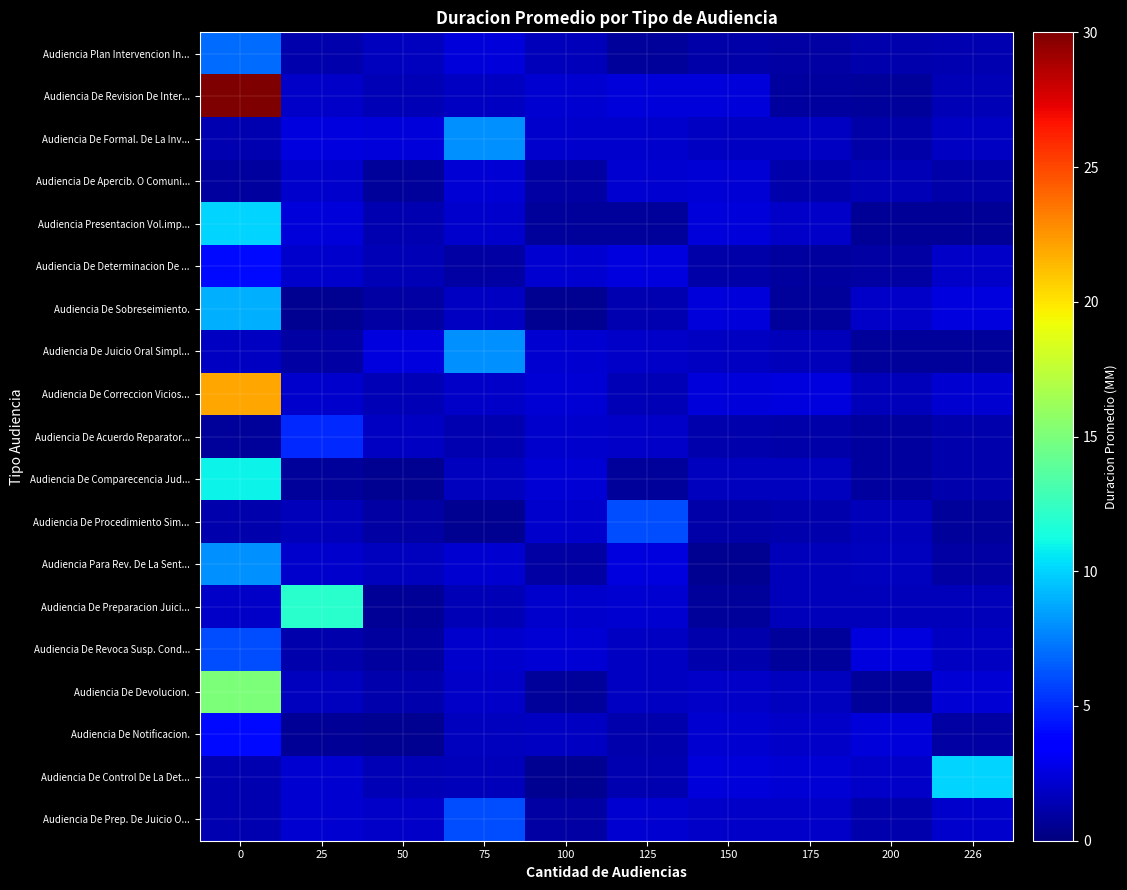

Reading left to right, transcribe all the data shown in this chart.

row_0: 0=7.0	25=1.2	50=1.8	75=2.4	100=1.6	125=0.8	150=1.1	175=1.0	200=1.2	226=1.4
row_1: 0=30.0	25=1.9	50=1.4	75=1.8	100=2.1	125=2.4	150=2.4	175=0.9	200=0.8	226=1.4
row_2: 0=1.3	25=2.5	50=2.4	75=8.0	100=2.0	125=2.0	150=1.8	175=1.8	200=1.1	226=1.8
row_3: 0=0.9	25=2.0	50=0.8	75=2.3	100=1.0	125=2.2	150=2.2	175=1.3	200=1.5	226=1.1
row_4: 0=10.0	25=2.4	50=1.3	75=2.0	100=0.8	125=0.8	150=2.4	175=2.0	200=0.6	226=0.7
row_5: 0=4.0	25=2.1	50=1.5	75=1.0	100=2.2	125=2.5	150=1.1	175=0.9	200=1.0	226=2.0
row_6: 0=9.0	25=0.5	50=1.0	75=1.8	100=0.6	125=1.4	150=2.4	175=0.8	200=1.9	226=2.5
row_7: 0=1.8	25=1.0	50=2.5	75=8.0	100=2.2	125=2.0	150=1.8	175=1.6	200=0.7	226=0.8
row_8: 0=22.0	25=2.0	50=1.5	75=2.0	100=2.3	125=1.4	150=2.4	175=2.5	200=1.5	226=2.2
row_9: 0=0.8	25=5.0	50=1.8	75=1.3	100=2.1	125=2.0	150=1.3	175=1.1	200=0.9	226=1.2
row_10: 0=11.0	25=0.8	50=0.5	75=1.7	100=2.2	125=0.7	150=1.7	175=1.7	200=0.8	226=1.2
row_11: 0=1.2	25=1.6	50=1.0	75=0.5	100=2.1	125=6.0	150=1.1	175=1.2	200=1.6	226=0.7
row_12: 0=8.0	25=2.1	50=1.7	75=2.1	100=1.0	125=2.5	150=0.5	175=1.6	200=1.7	226=0.9
row_13: 0=2.0	25=12.0	50=0.7	75=1.4	100=2.0	125=2.2	150=0.8	175=1.6	200=1.6	226=1.5
row_14: 0=6.0	25=1.3	50=0.8	75=2.1	100=2.3	125=1.8	150=1.2	175=0.8	200=2.5	226=1.9
row_15: 0=15.0	25=1.7	50=1.2	75=1.9	100=0.7	125=1.8	150=1.9	175=1.7	200=0.8	226=2.2
row_16: 0=4.0	25=0.6	50=0.6	75=1.6	100=1.8	125=1.2	150=2.2	175=1.9	200=2.4	226=1.0
row_17: 0=1.3	25=2.2	50=1.5	75=1.6	100=0.6	125=1.4	150=2.4	175=2.3	200=2.0	226=10.0
row_18: 0=1.4	25=2.1	50=1.9	75=6.0	100=1.0	125=2.1	150=2.0	175=1.9	200=1.2	226=2.1